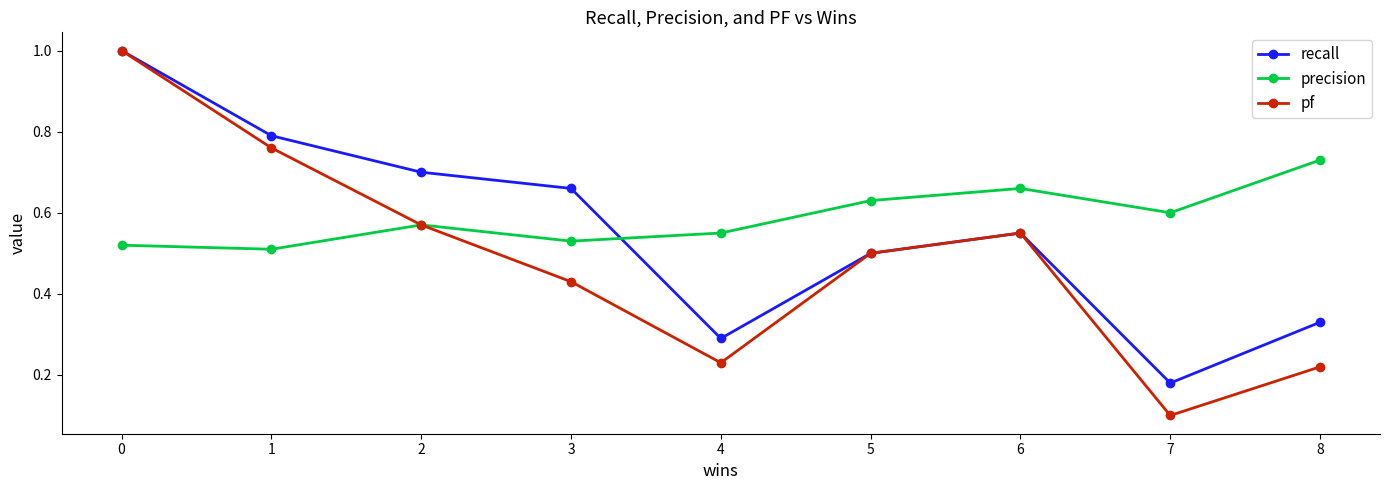

Which series ends up on top after the final intersection of precision and recall?

precision